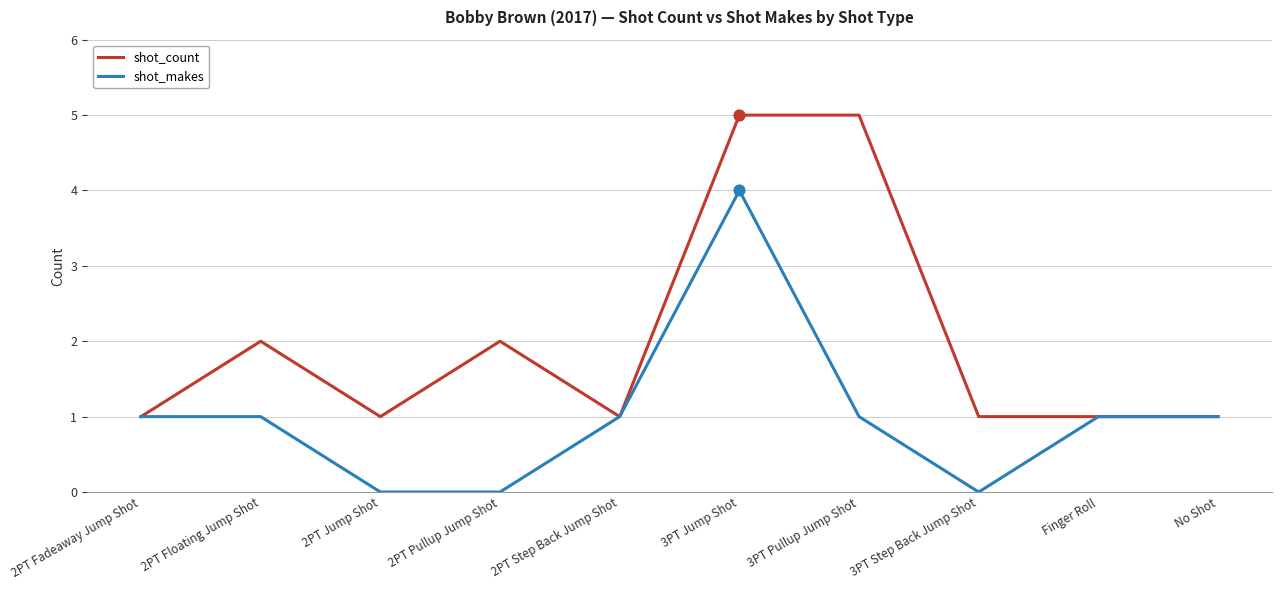

What are all the series names shown in the legend?

shot_count, shot_makes